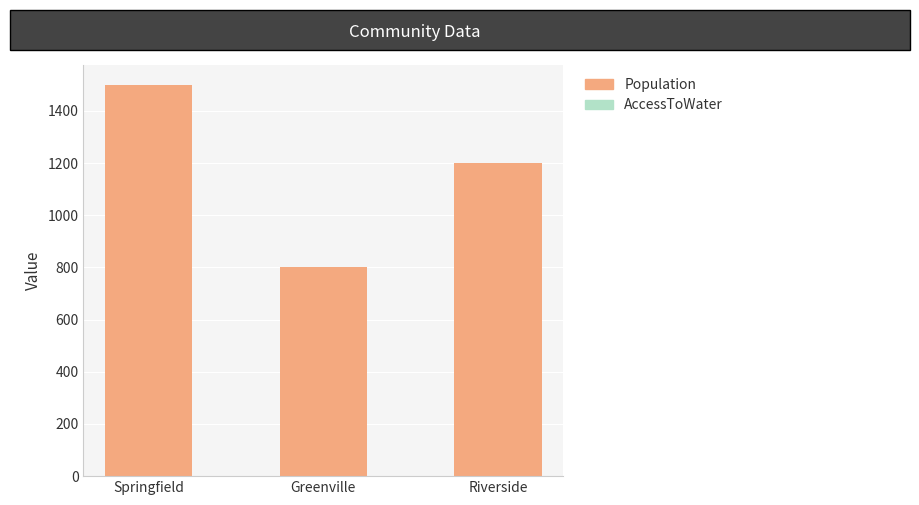

How many distinct data groups are displayed?

2